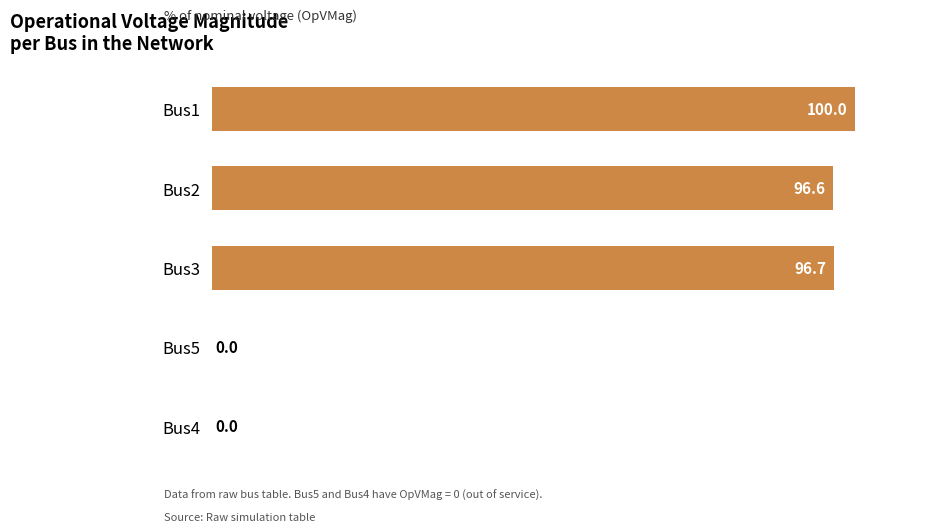

Where is the data nearest to the value 50?

Bus2